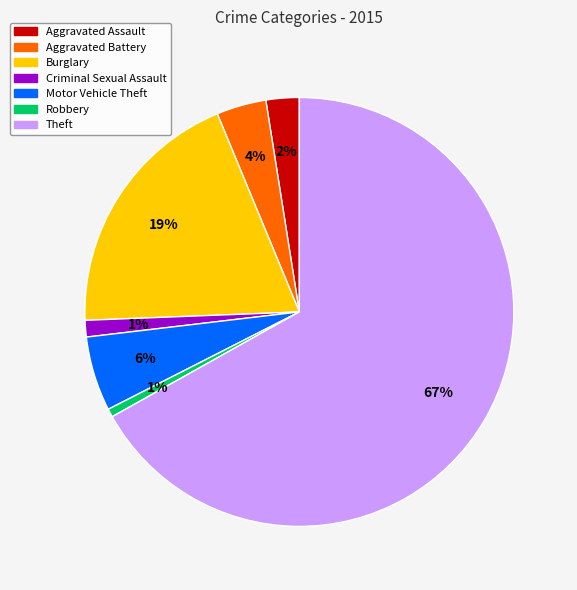

Which has a higher value, Aggravated Assault or Motor Vehicle Theft?

Motor Vehicle Theft